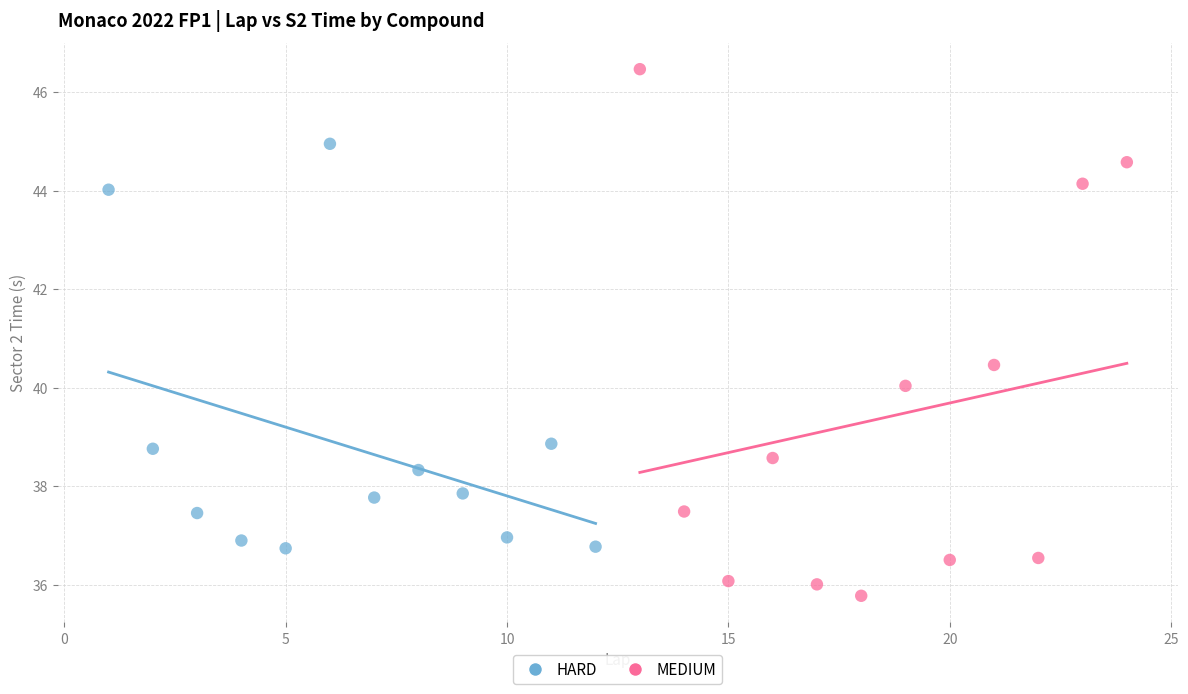

Which series contains the lowest Y value?

MEDIUM